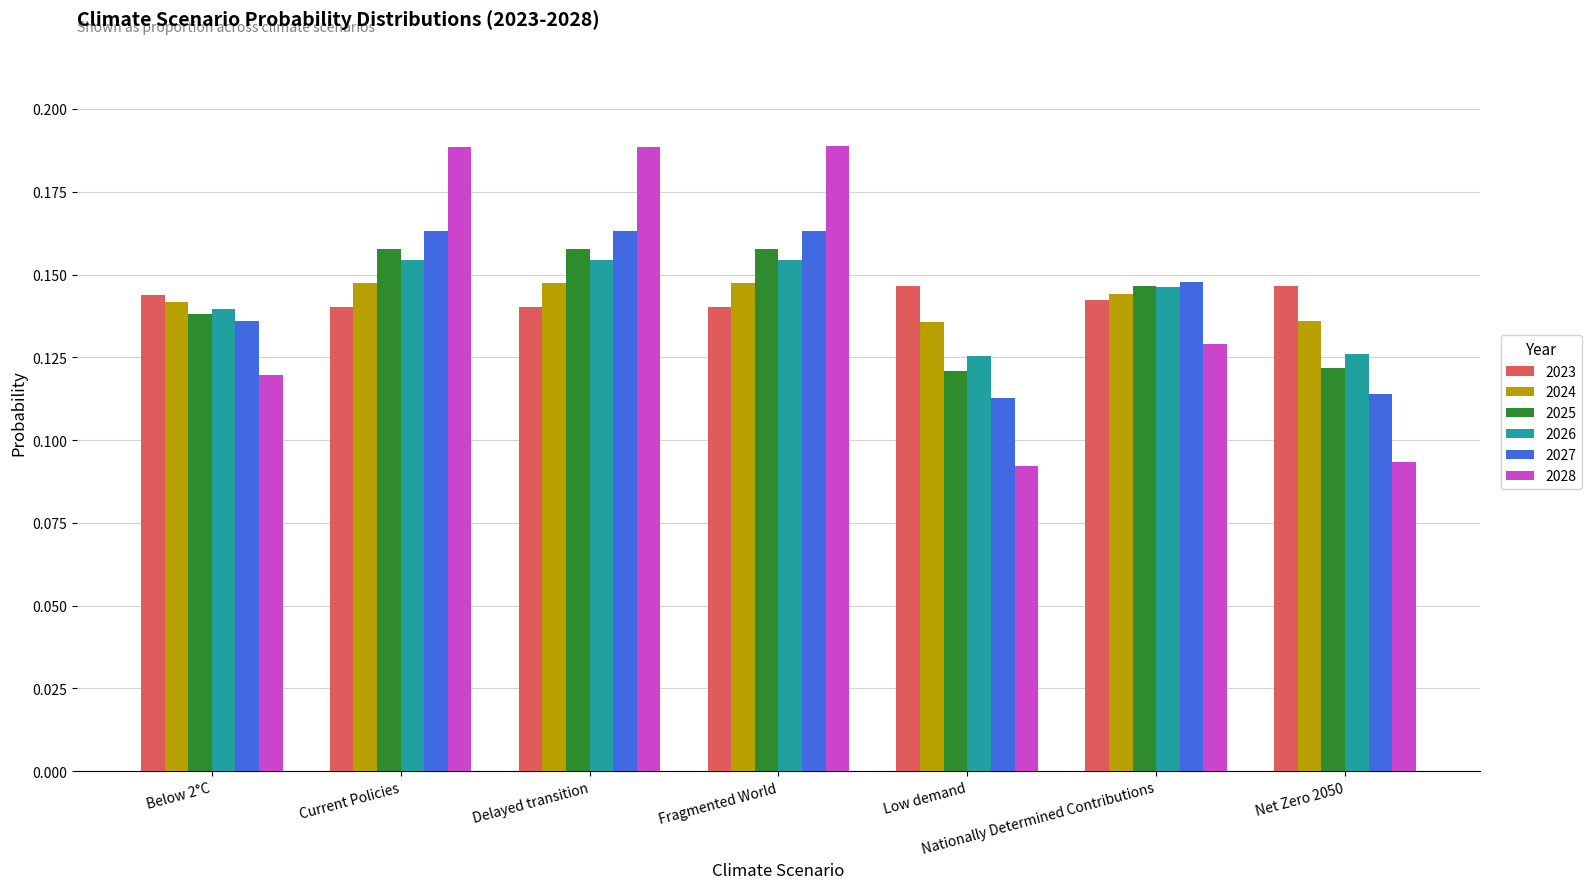

Is the value of 2028 at Delayed transition greater than the value of 2023 at Fragmented World?

Yes